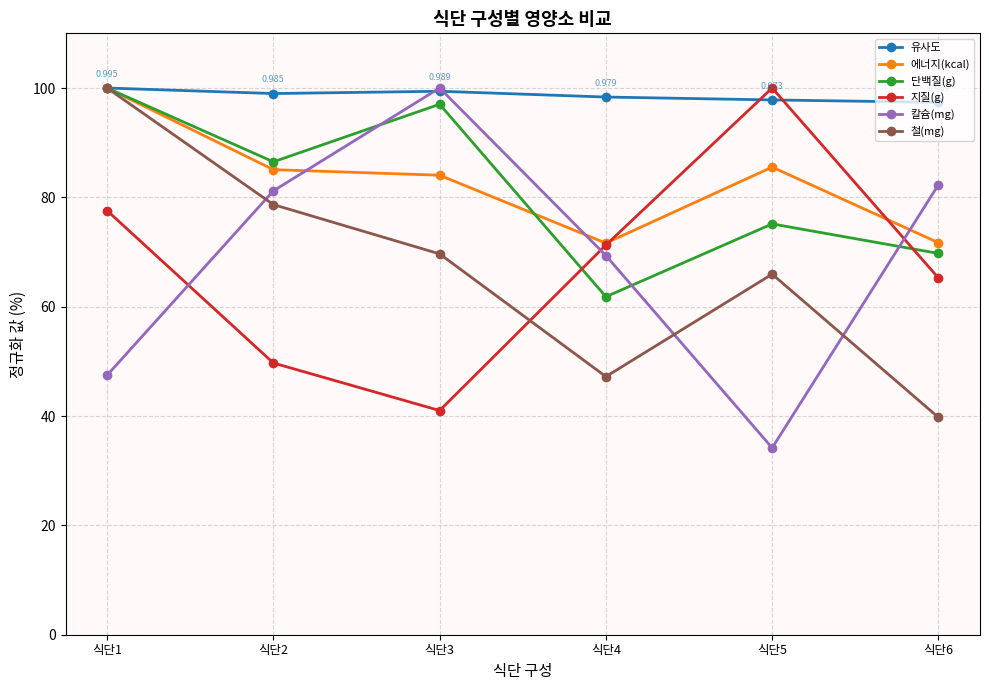

Which series ends up on top after the final intersection of 칼슘(mg) and 지질(g)?

칼슘(mg)